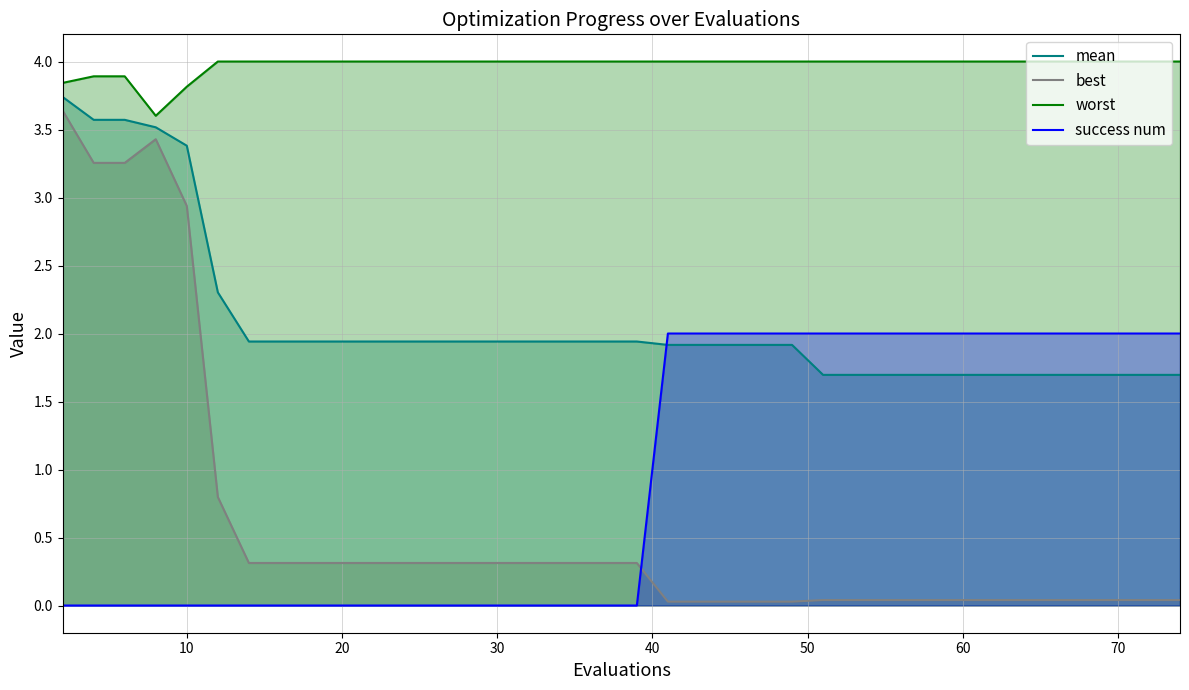

Rank the series by their maximum value, from highest to lowest.

worst, mean, best, success num